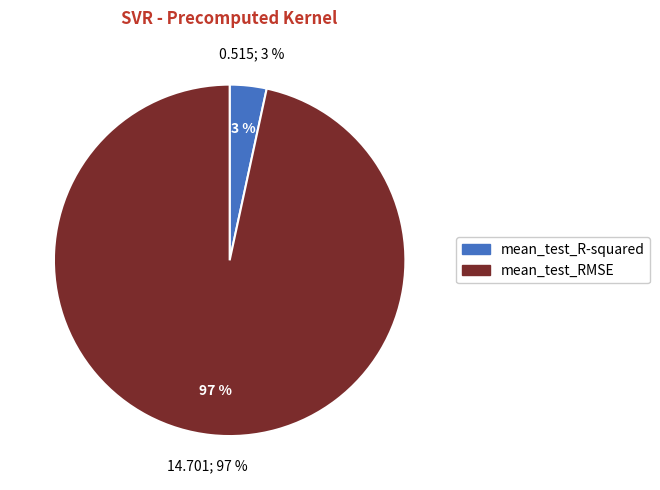

Which slice is the smallest?

mean_test_R-squared